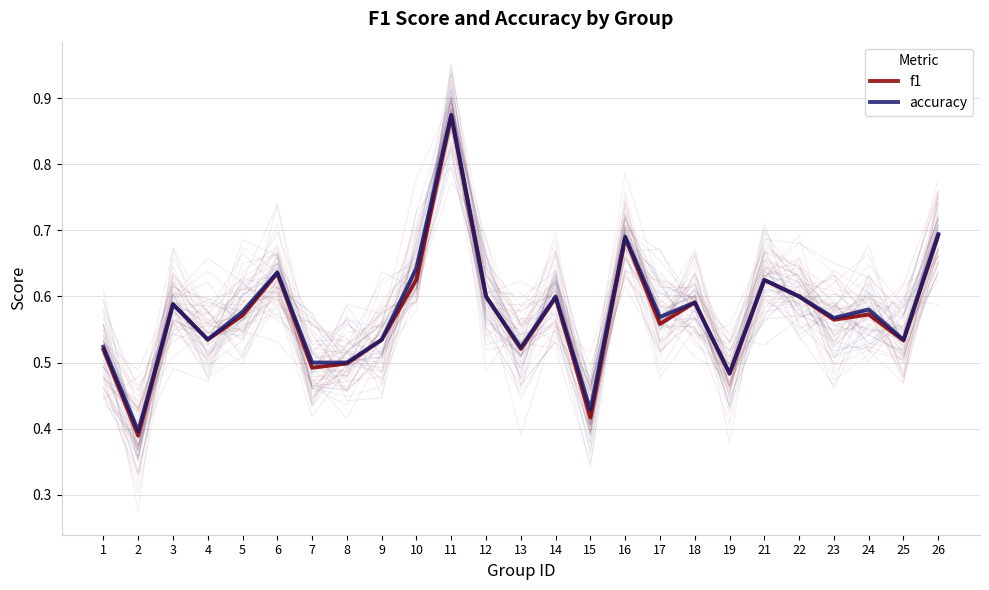

True or false: accuracy and f1 intersect in this chart.

False